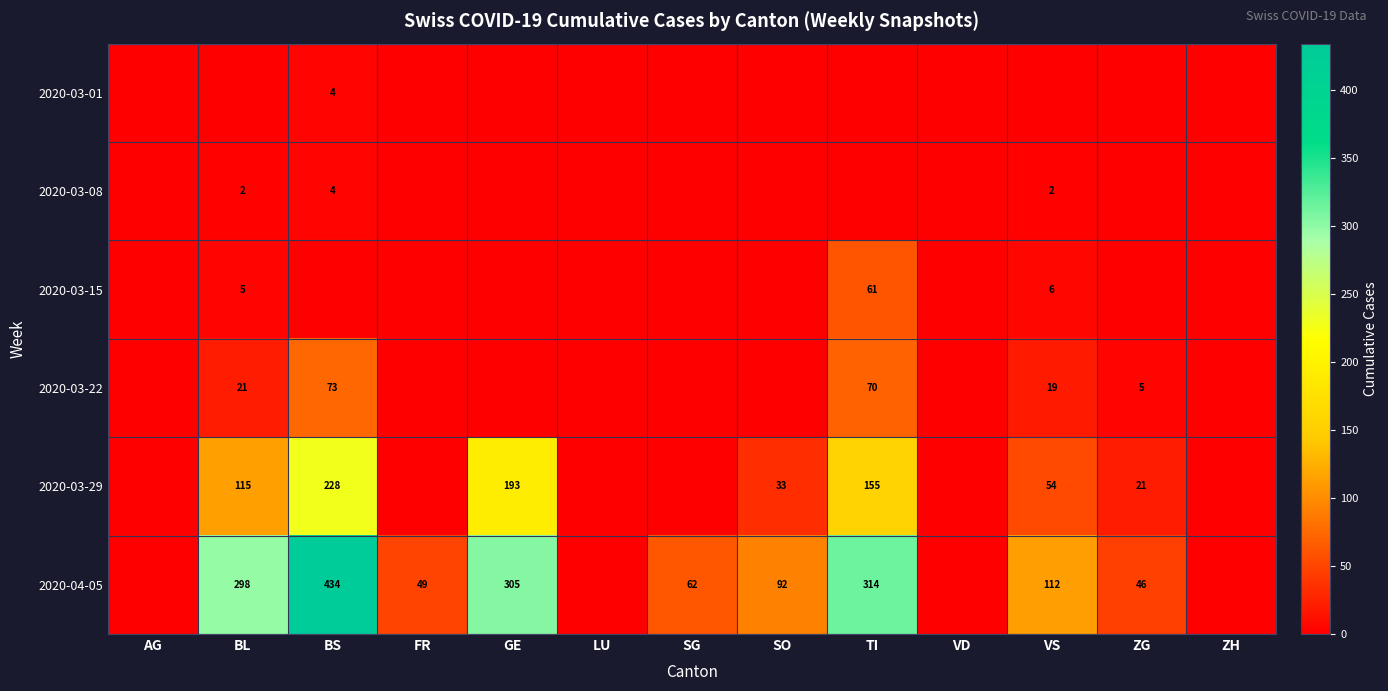

What is the sum of the 2020-04-05 values at BL and ZG?

344